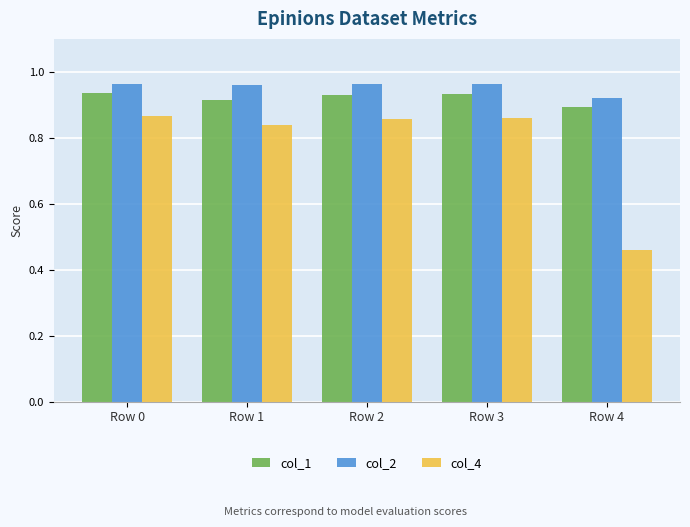

At which category does the chart reach its minimum across all series?

Row 4